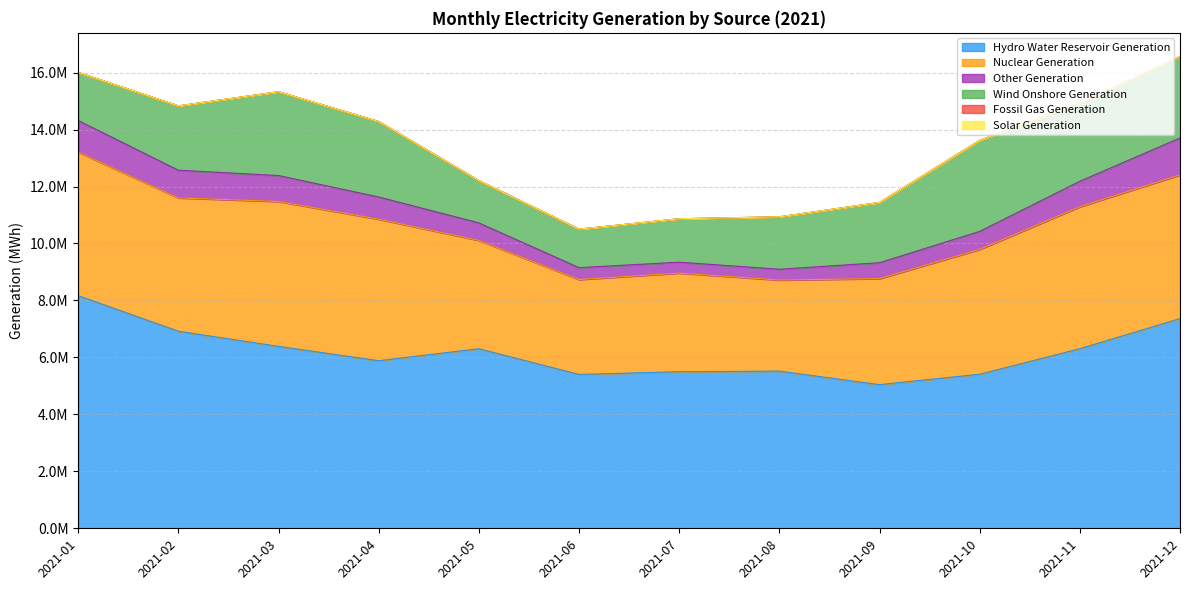

What is the difference between the Wind Onshore Generation values at 2021-07 and 2021-04?

1125674